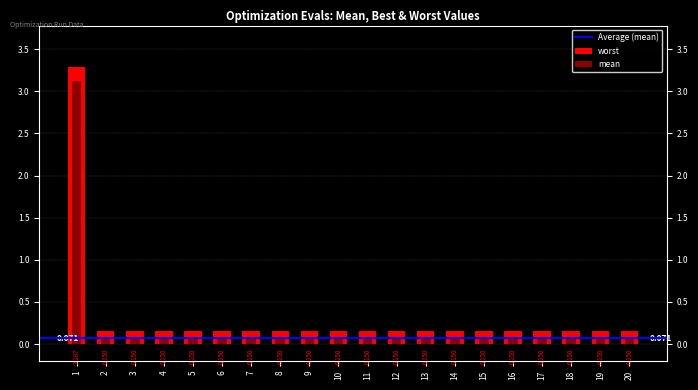

What is the average value of the mean series?

0.3